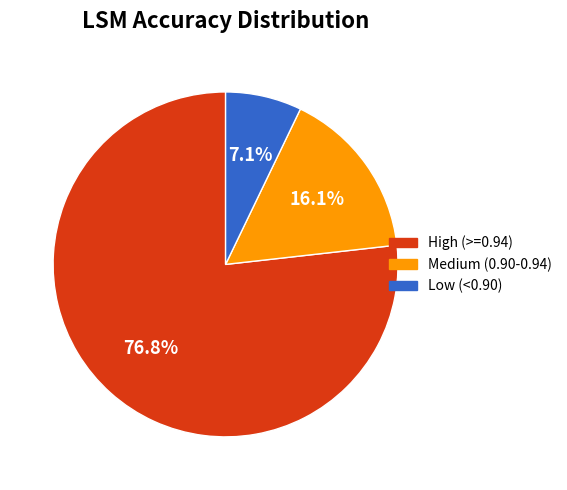

How many slices are in this pie chart?

3